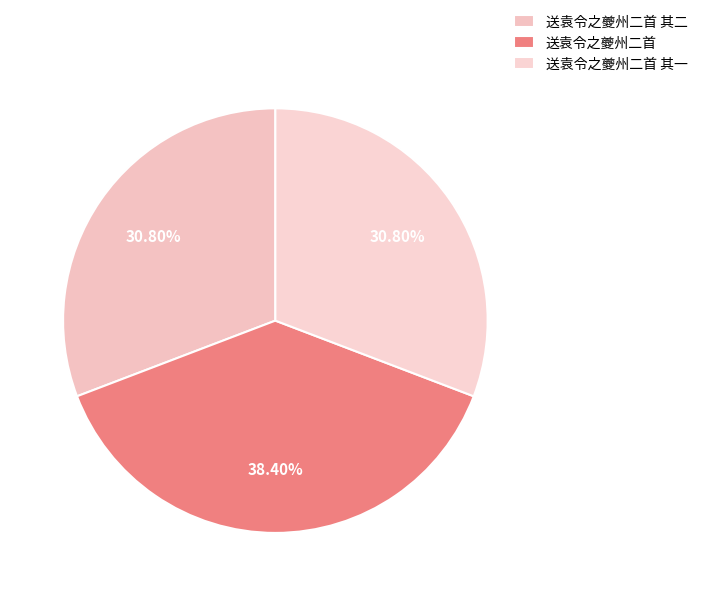

What percentage is NOT represented by 送袁令之夔州二首?

61.6%